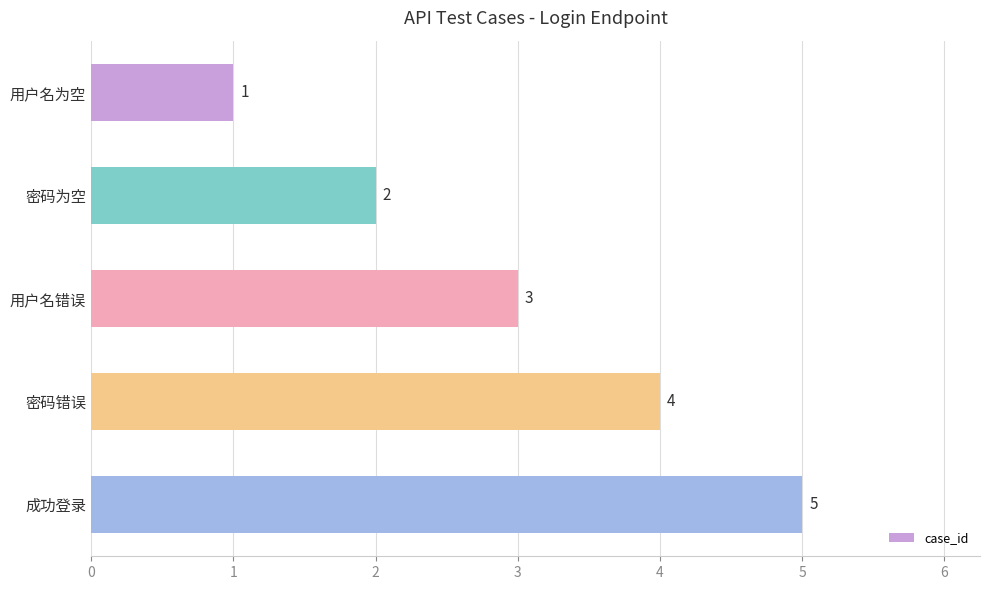

Which category has the lowest value across all series?

用户名为空